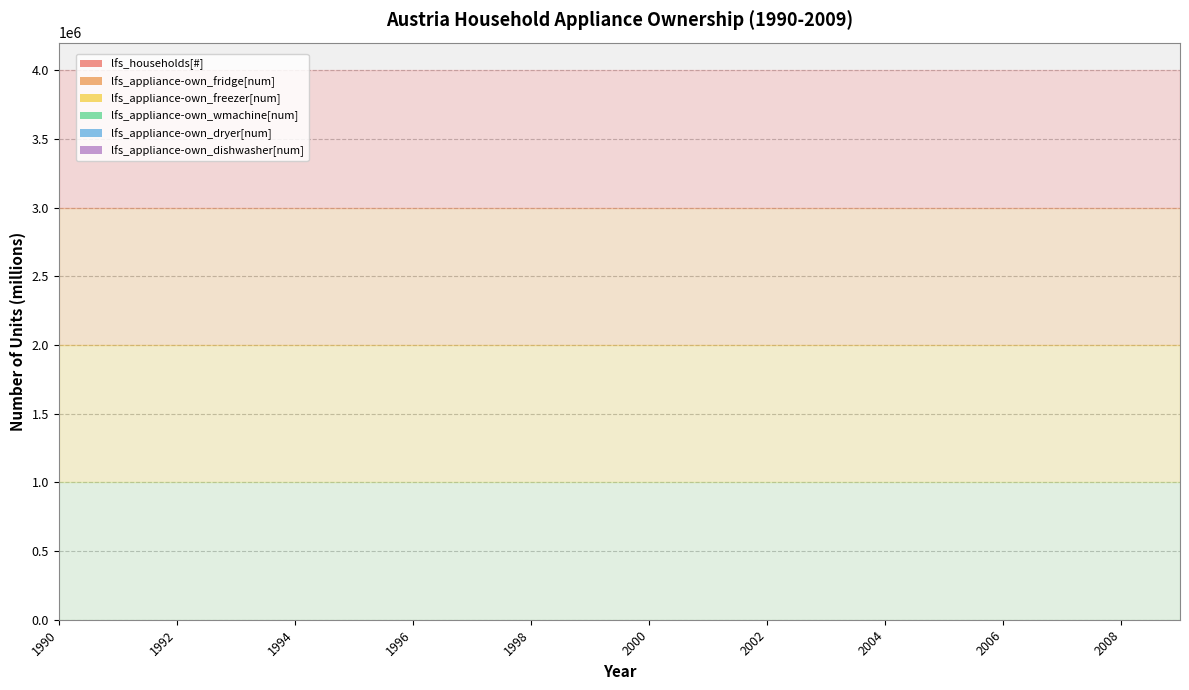

Reading right to left, extract all data points from this chart.

lfs_households[#]: 2009=3630227.8	2008=3609030.8	2007=3588814.6	2006=3567112.4	2005=3535068.5	2004=3477255.4	2003=3427478.0	2002=3380981.1	2001=3332803.0	2000=3295340.8	1999=3258147.3	1998=3180812.5	1997=3108886.0	1996=3037840.7	1995=2970639.1	1994=2904302.6	1993=2887369.6	1992=2856739.6	1991=2824498.9	1990=2800299.6
lfs_appliance-own_fridge[num]: 2009=3576137.4	2008=3555256.3	2007=3535341.2	2006=3513962.4	2005=3482396.0	2004=3425444.3	2003=3376408.6	2002=3330604.5	2001=3283144.3	2000=3246240.3	1999=3209601.0	1998=3133418.3	1997=3062563.6	1996=2992576.9	1995=2926376.6	1994=2861028.5	1993=2844347.8	1992=2814174.1	1991=2782413.9	1990=2758575.2
lfs_appliance-own_freezer[num]: 2009=3103844.8	2008=3085721.4	2007=3068436.4	2006=3049881.1	2005=3022483.6	2004=2973053.3	2003=2930493.7	2002=2890738.9	2001=2849546.6	2000=2817516.4	1999=2785716.0	1998=2719594.6	1997=2658097.6	1996=2597353.8	1995=2539896.4	1994=2483178.7	1993=2468701.0	1992=2442512.3	1991=2414946.6	1990=2394256.2
lfs_appliance-own_wmachine[num]: 2009=3423304.8	2008=3403316.1	2007=3384252.1	2006=3363787.0	2005=3333569.6	2004=3279051.8	2003=3232111.8	2002=3188265.2	2001=3142833.3	2000=3107506.4	1999=3072432.9	1998=2999506.1	1997=2931679.5	1996=2864683.8	1995=2801312.7	1994=2738757.3	1993=2722789.5	1992=2693905.4	1991=2663502.5	1990=2640682.6
lfs_appliance-own_dryer[num]: 2009=1306156.0	2008=1298529.3	2007=1291255.5	2006=1283447.0	2005=1271917.7	2004=1251116.5	2003=1233206.6	2002=1216477.0	2001=1199142.5	2000=1185663.6	1999=1172281.4	1998=1144456.3	1997=1118577.2	1996=1093015.1	1995=1068836.0	1994=1044968.1	1993=1038875.6	1992=1027854.9	1991=1016254.7	1990=1007547.8
lfs_appliance-own_dishwasher[num]: 2009=2595612.9	2008=2580457.1	2007=2566002.4	2006=2550485.3	2005=2527574.0	2004=2486237.6	2003=2450646.8	2002=2417401.5	2001=2382954.2	2000=2356168.7	1999=2329575.4	1998=2274280.9	1997=2222853.5	1996=2172056.1	1995=2124007.0	1994=2076576.3	1993=2064469.3	1992=2042568.8	1991=2019516.7	1990=2002214.2